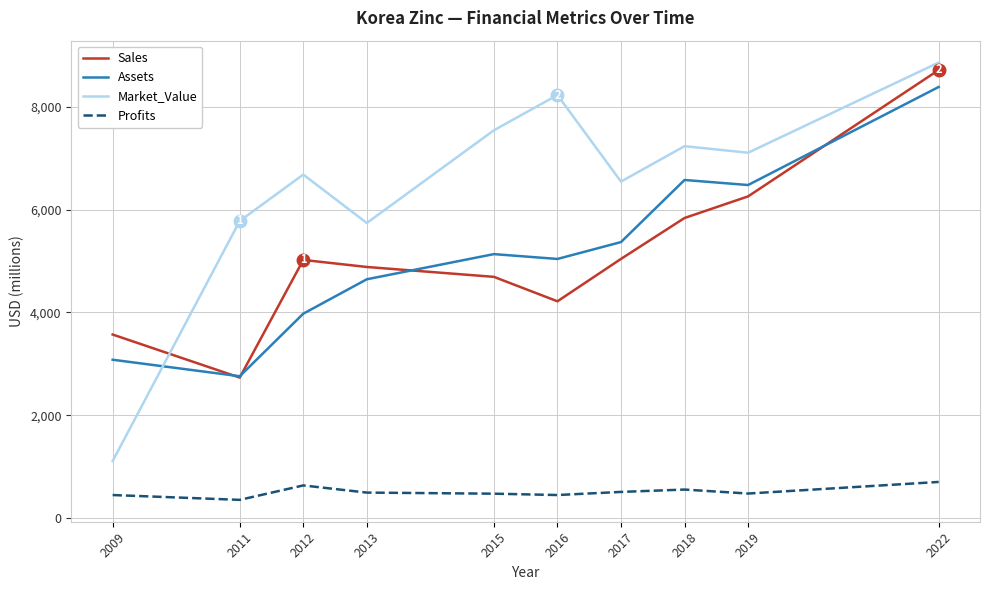

True or false: Sales and Profits intersect in this chart.

False